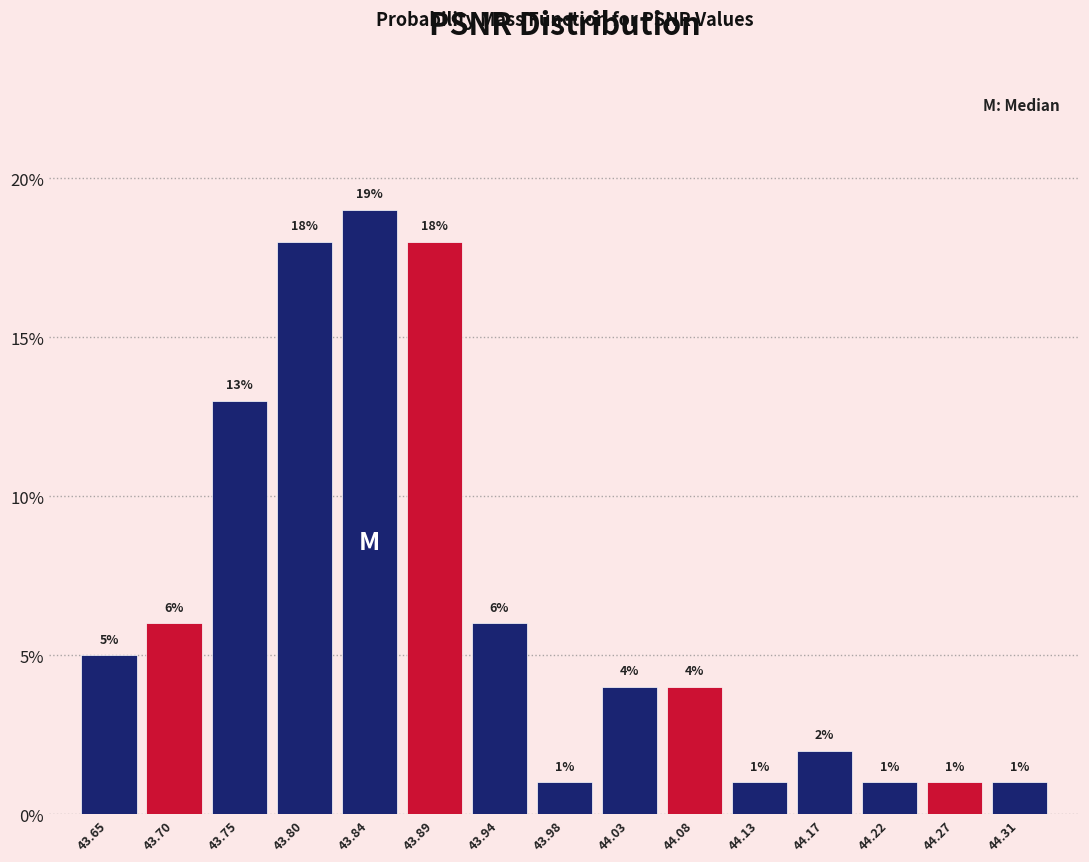

Reading left to right, transcribe this chart: for each bar, give the range it covers on the x-axis and its height. The bar edges are not printed on the chart, so give them approximately, as read against the axis.

43.630 to 43.675: 5
43.675 to 43.725: 6
43.725 to 43.770: 13
43.770 to 43.820: 18
43.820 to 43.865: 19
43.865 to 43.915: 18
43.915 to 43.960: 6
43.960 to 44.010: 1
44.010 to 44.055: 4
44.055 to 44.100: 4
44.100 to 44.150: 1
44.150 to 44.195: 2
44.195 to 44.245: 1
44.245 to 44.290: 1
44.290 to 44.340: 1